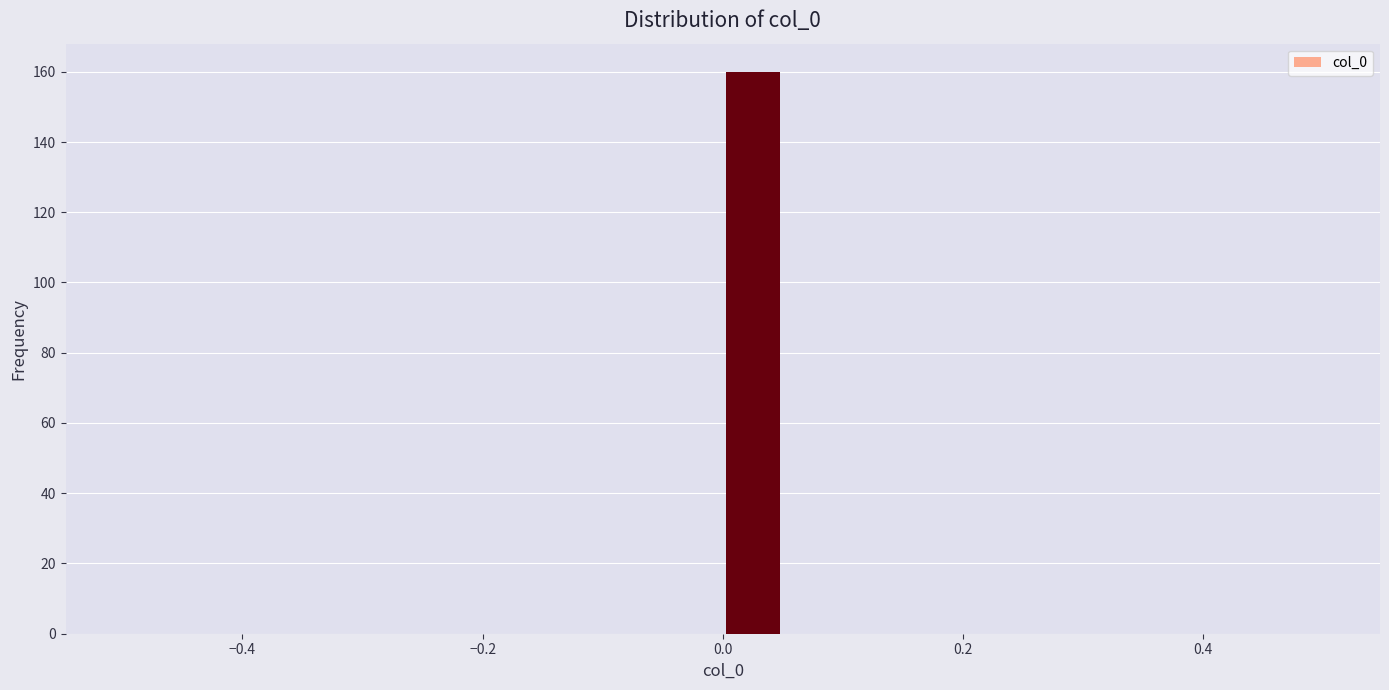

Read against the x-axis, roughly where is the centre of the tallest bar?

0.02